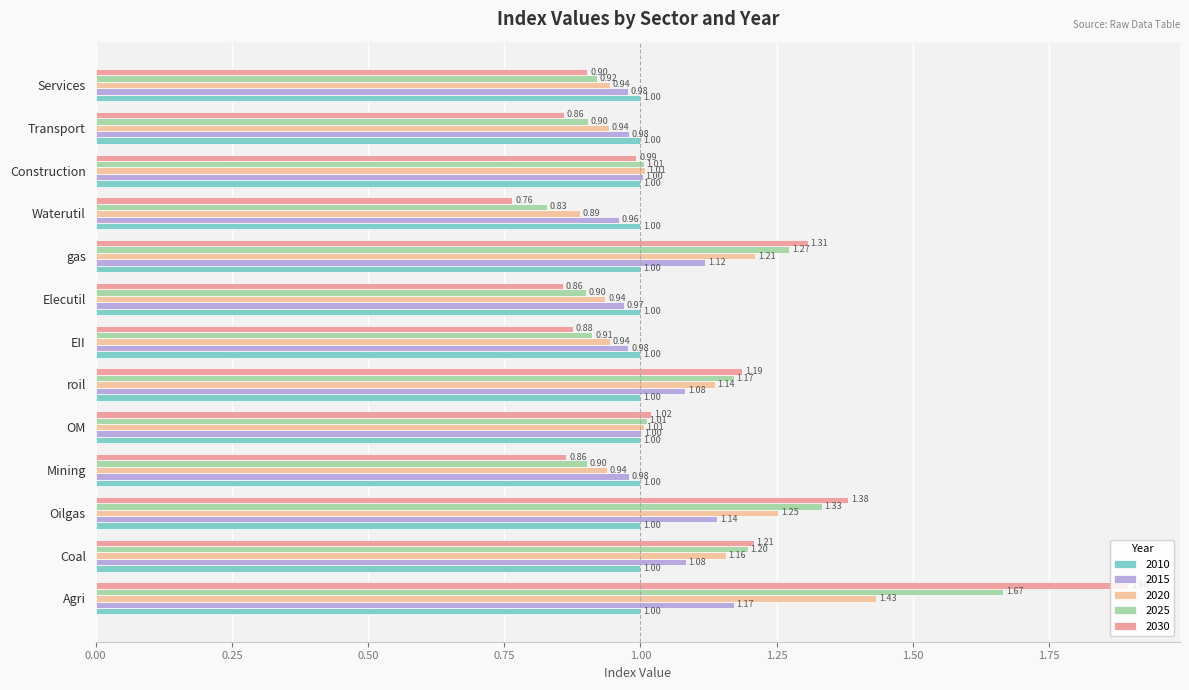

What is the sum of all 2030 values?

14.1